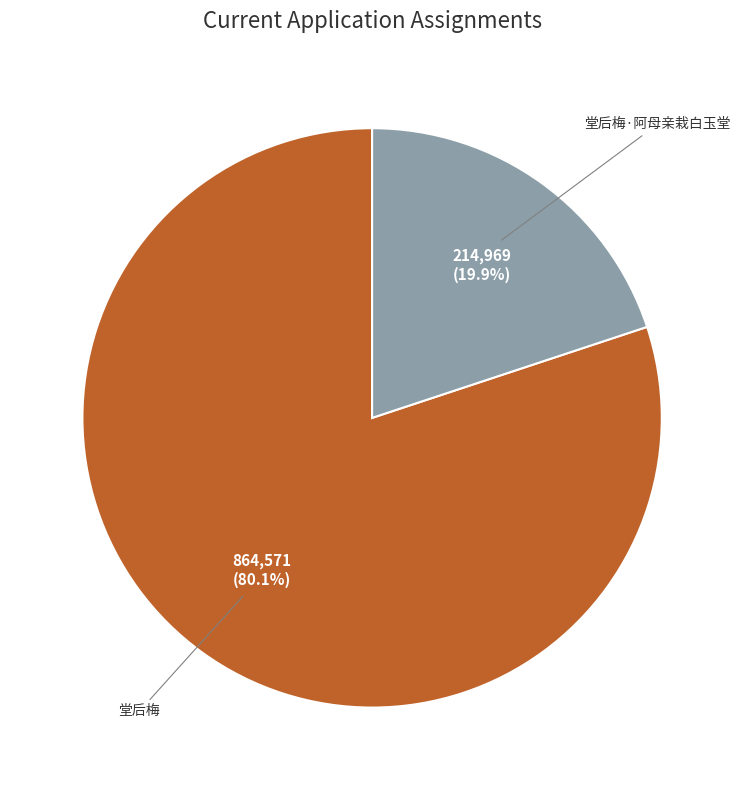

Is there any slice that represents more than half of the pie?

Yes